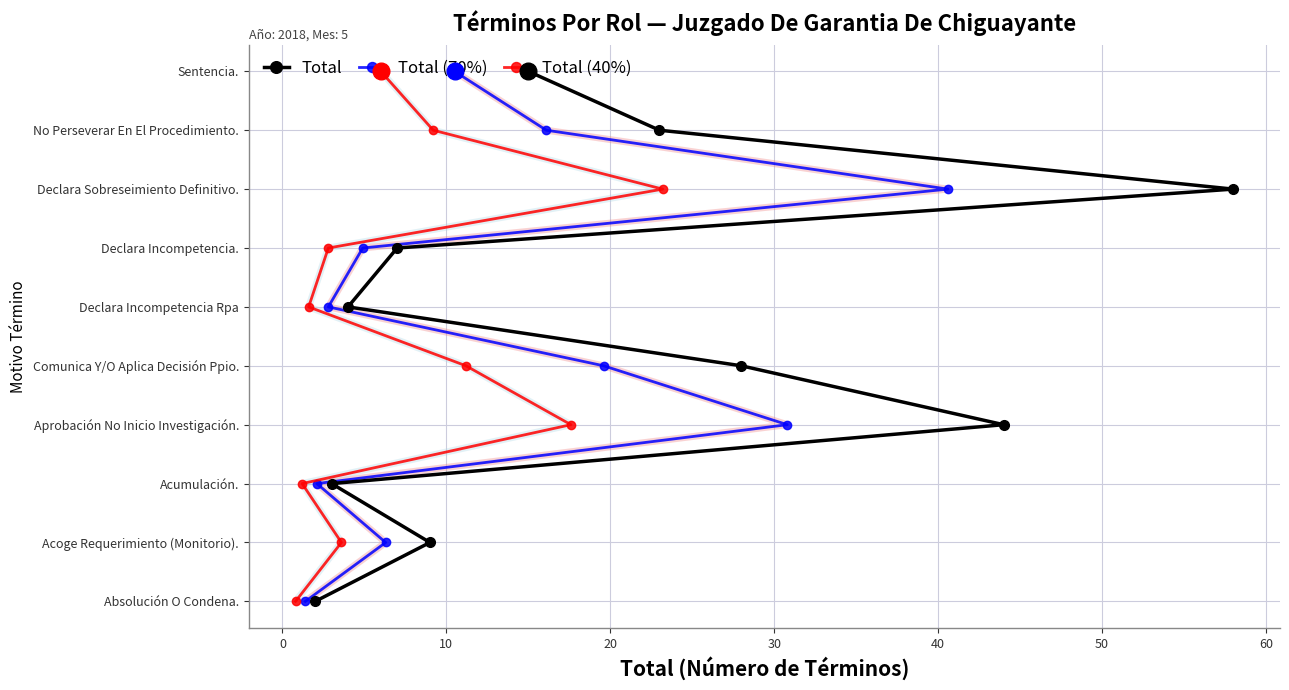

What position from the left is 60?

8